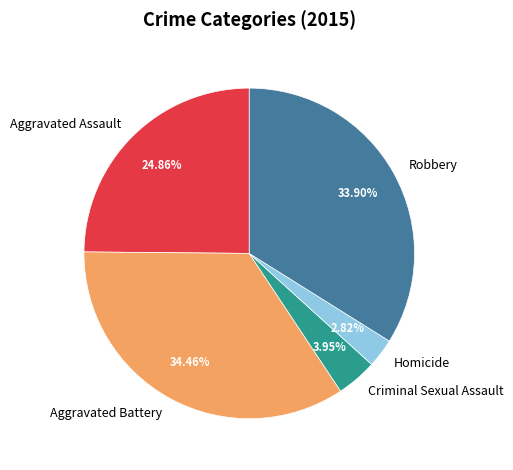

Between Aggravated Assault and Homicide, which is larger?

Aggravated Assault